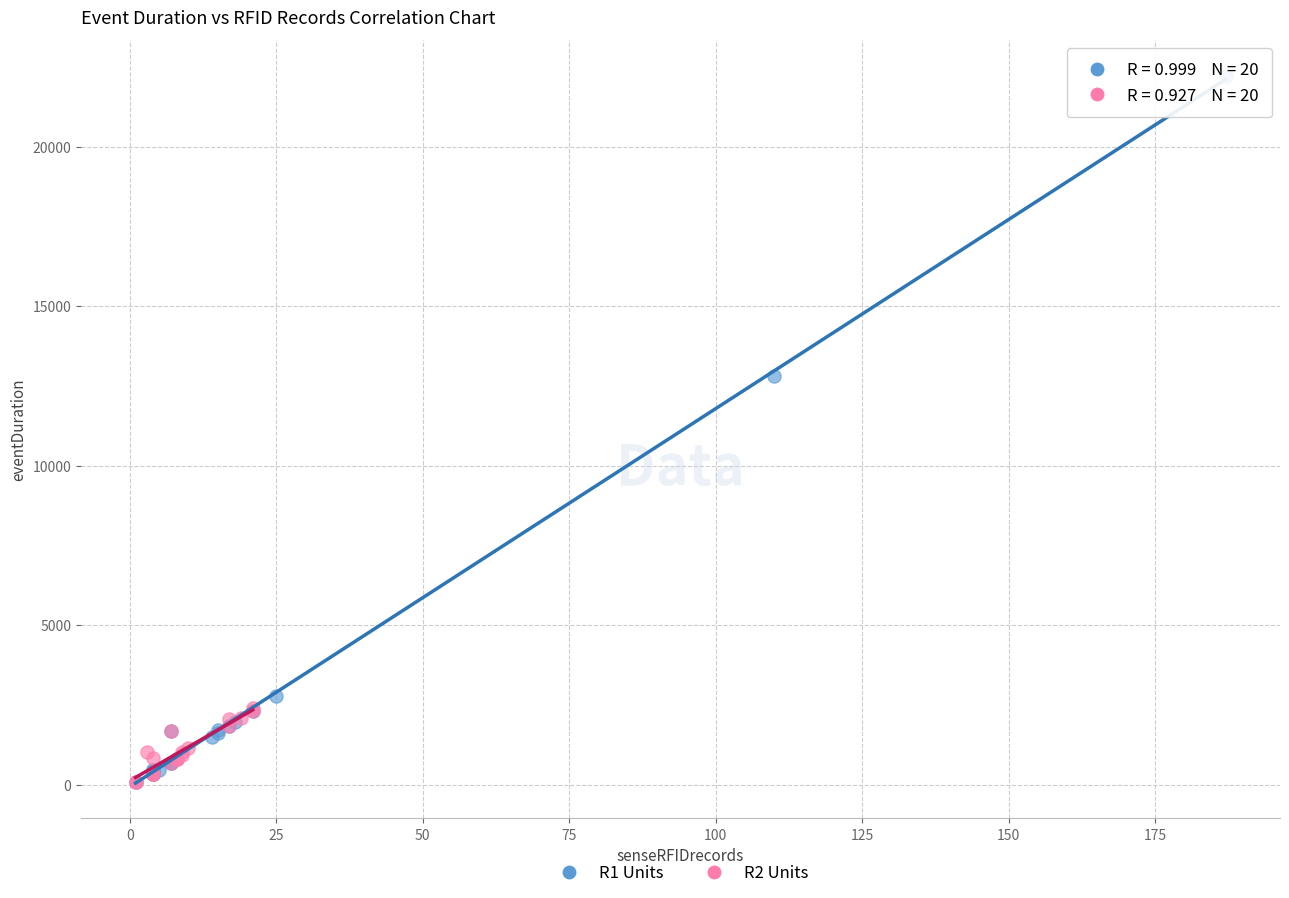

Which series reaches the maximum Y coordinate?

R1 Units